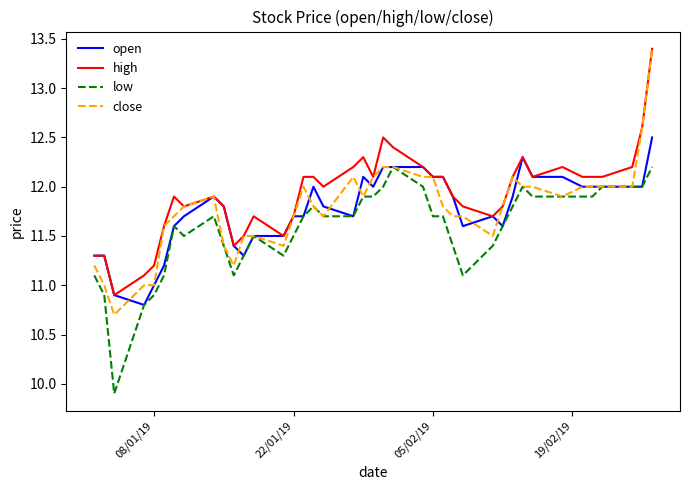

True or false: high and low intersect in this chart.

False